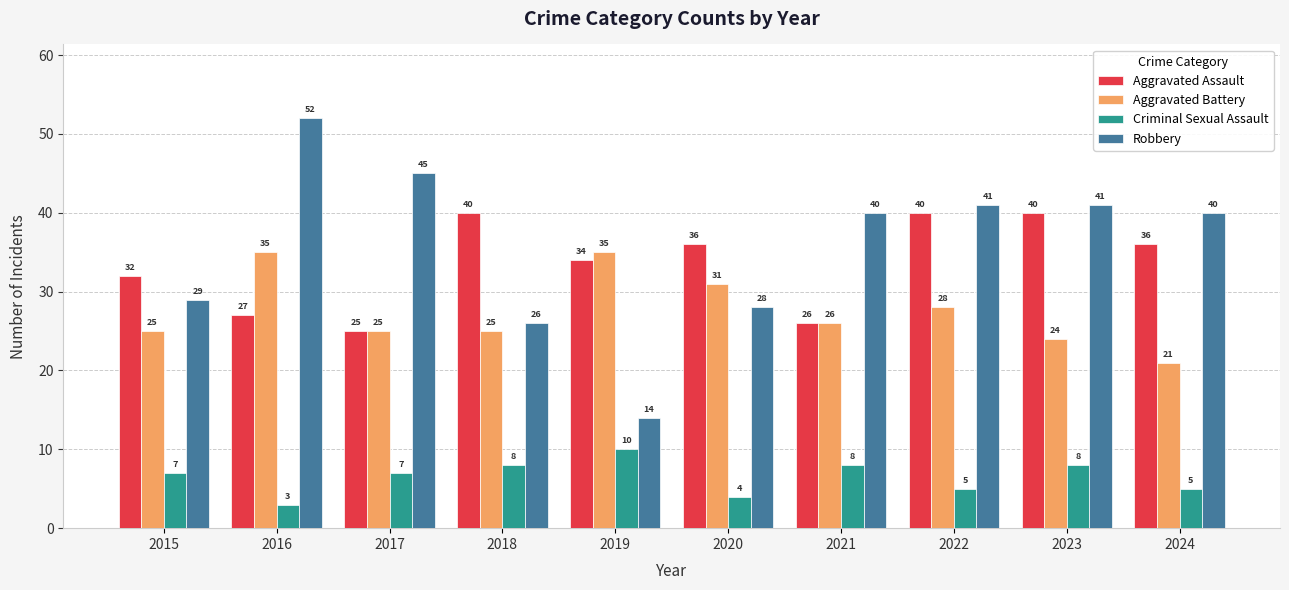

What is the smallest value displayed?

3